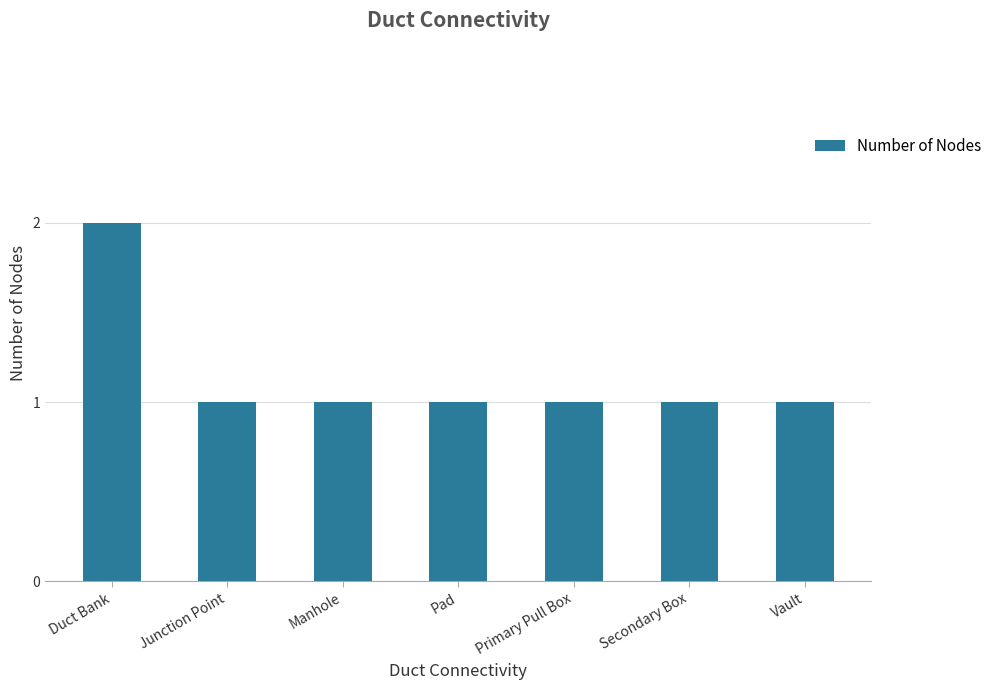

What is the ratio of the value at Secondary Box to the value at Pad?

1.0